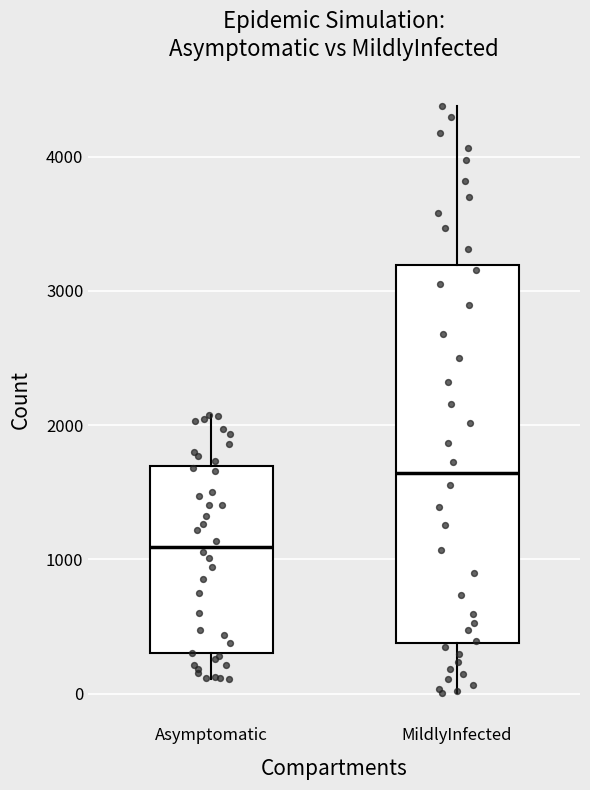

Reading left to right, read every box against the y-axis: the position of its median line, the range the box covers, and the ends of its whiskers. The values are not printed on the chart, so give them approximately, as read against the axis.

Asymptomatic: median 1100, box 300 to 1700, whiskers 100 to 2100
MildlyInfected: median 1600, box 400 to 3200, whiskers 0 to 4400